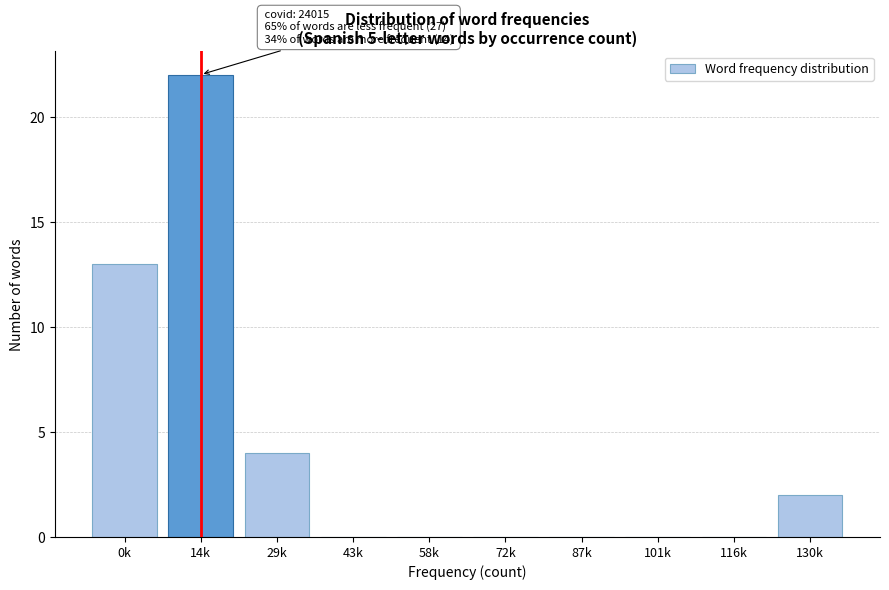

Reading left to right, list all the values displayed in this chart.

0k=13	14k=22	29k=4	43k=0	58k=0	72k=0	87k=0	101k=0	116k=0	130k=2